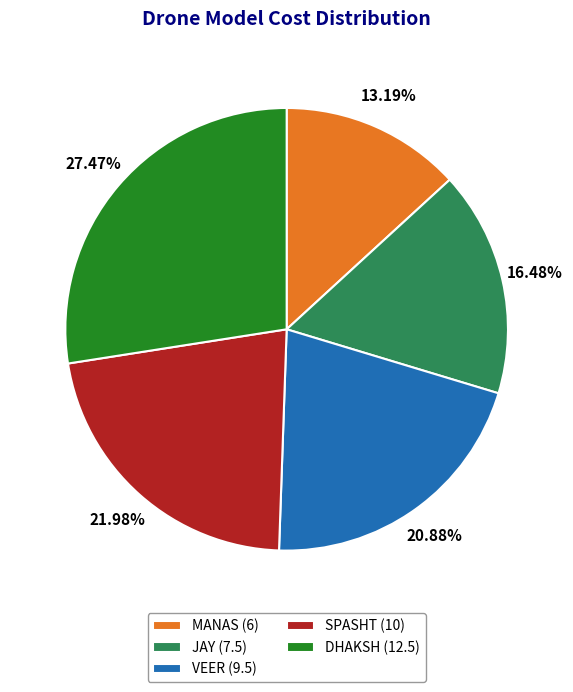

The JAY slice represents 16% of the pie. True or false?

True